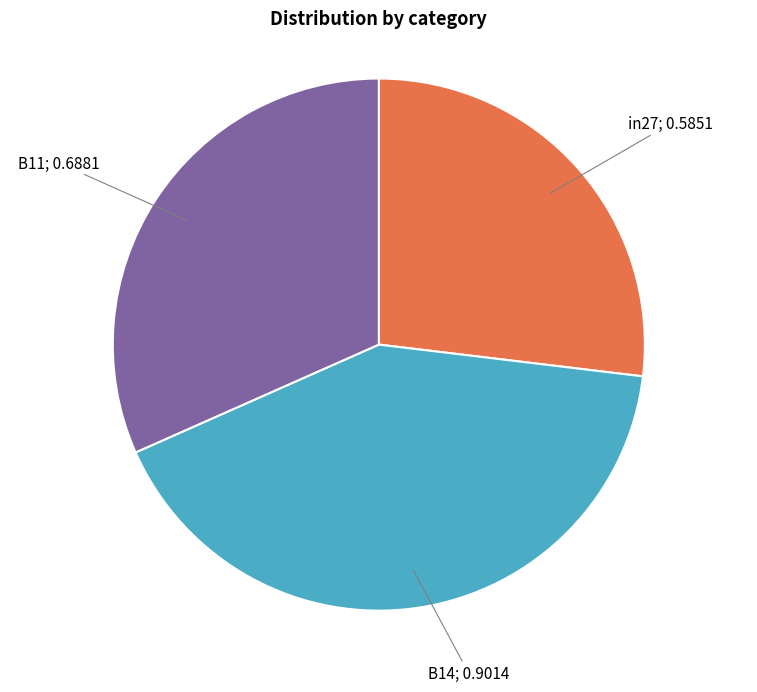

Which category has the biggest portion of the pie?

B14